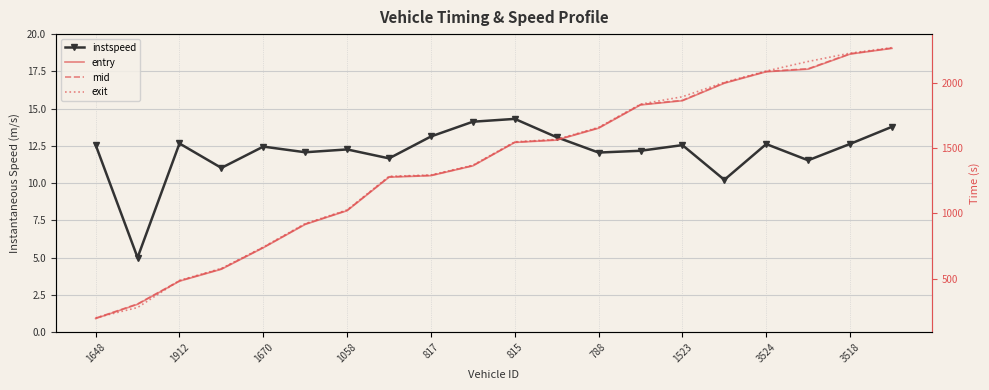

List the labels in order of entry value, smallest first.

1648, 1912, 1670, 1058, 817, 815, 788, 1523, 3524, 3518, 10, 11, 12, 13, 14, 15, 16, 17, 18, 19